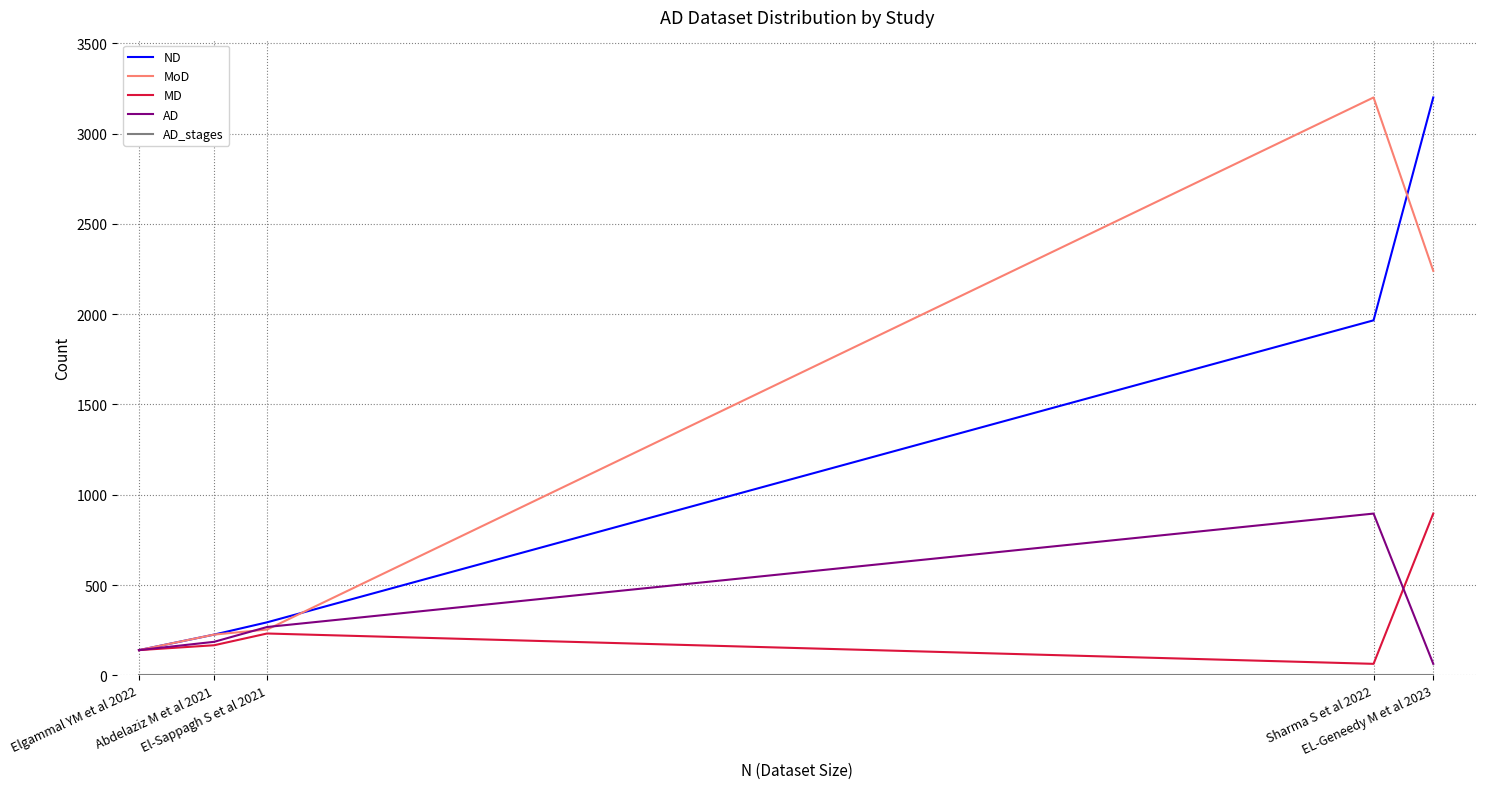

What is the sum of all ND values?

5826